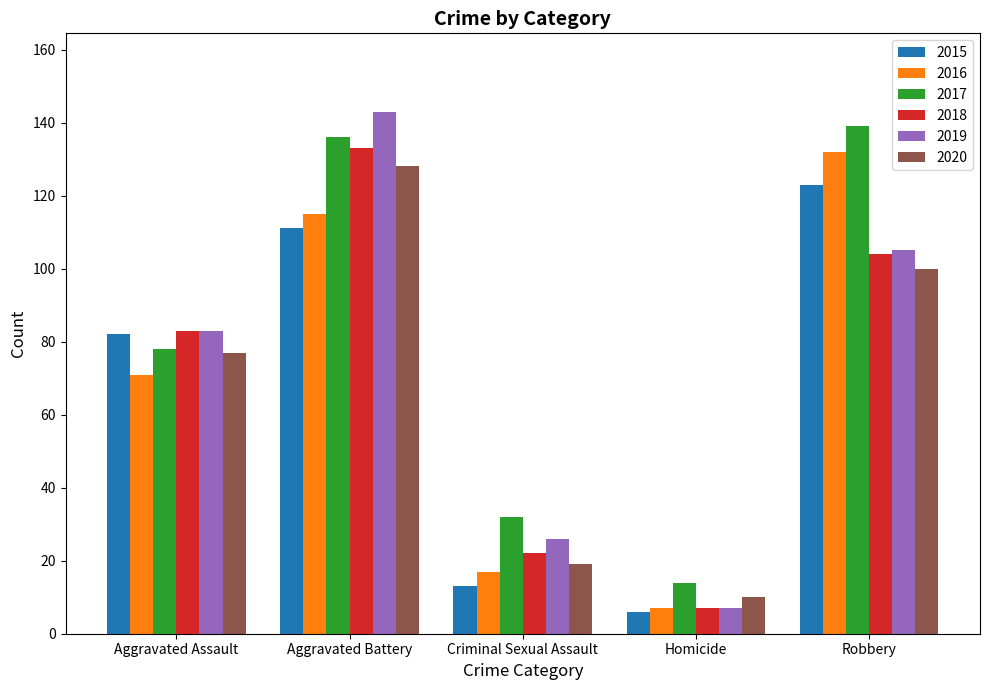

Rank the categories by 2015 value from highest to lowest.

Robbery, Aggravated Battery, Aggravated Assault, Criminal Sexual Assault, Homicide